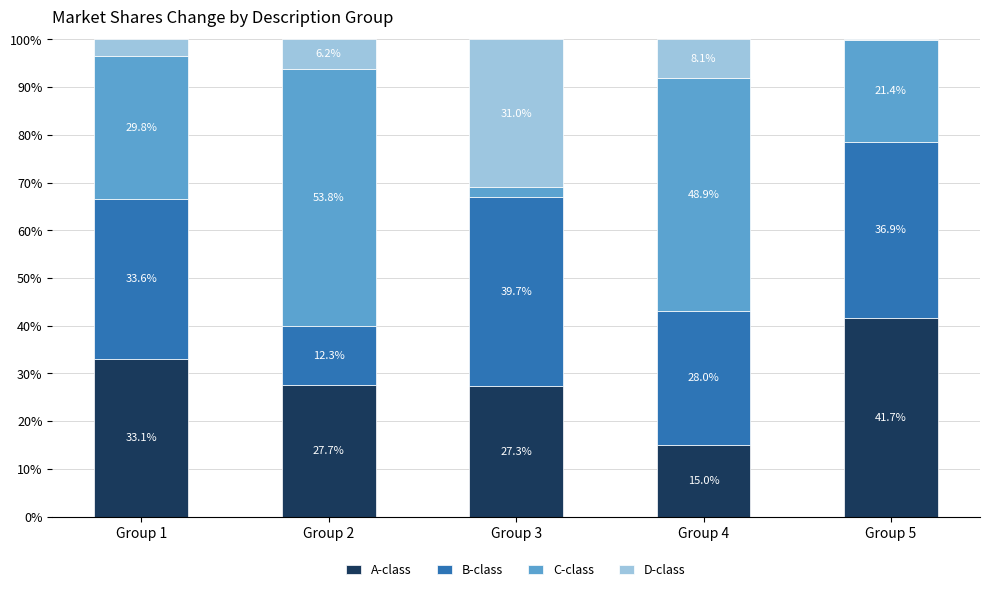

What is the total value across all series at Group 1?

100.0